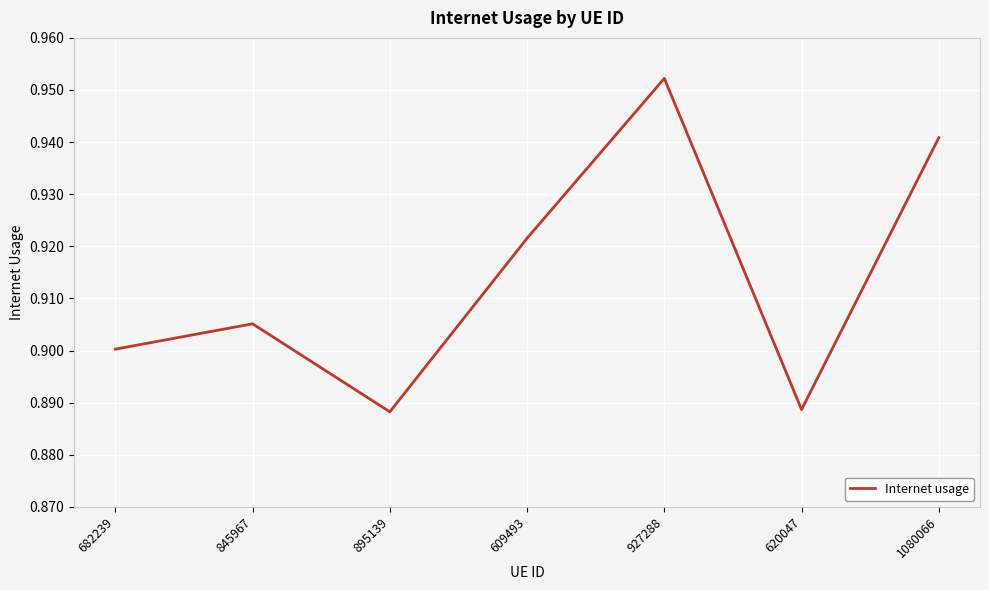

Count the number of data series in this chart.

1